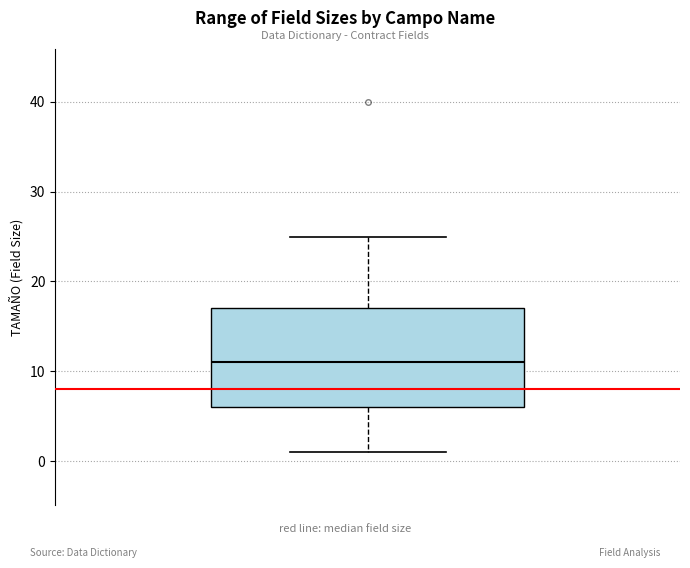

Transcribe this box plot: give where the median line is, the range the box spans, and where the two whiskers end, as read against the y-axis. The values are not printed on the chart, so give them approximately, as read against the axis.

median 11, box 6 to 17, whiskers 1 to 25